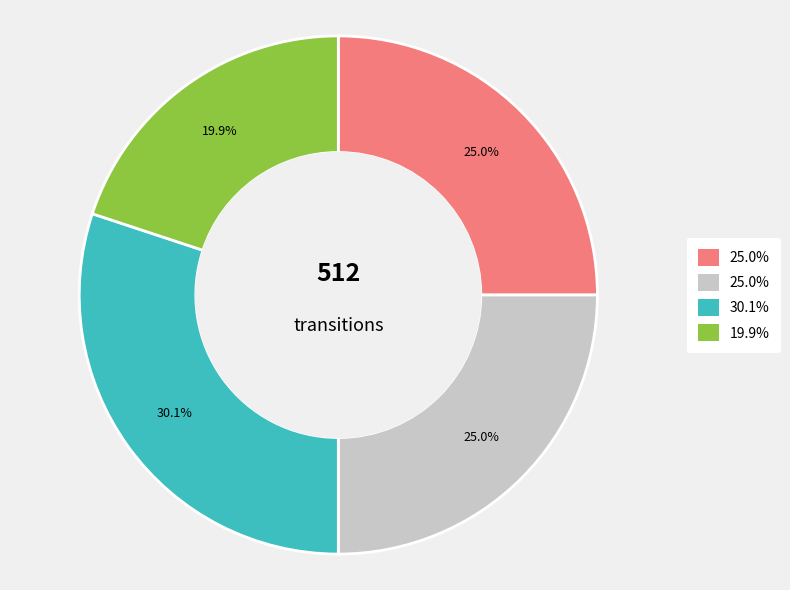

Is there any slice that represents more than half of the pie?

No